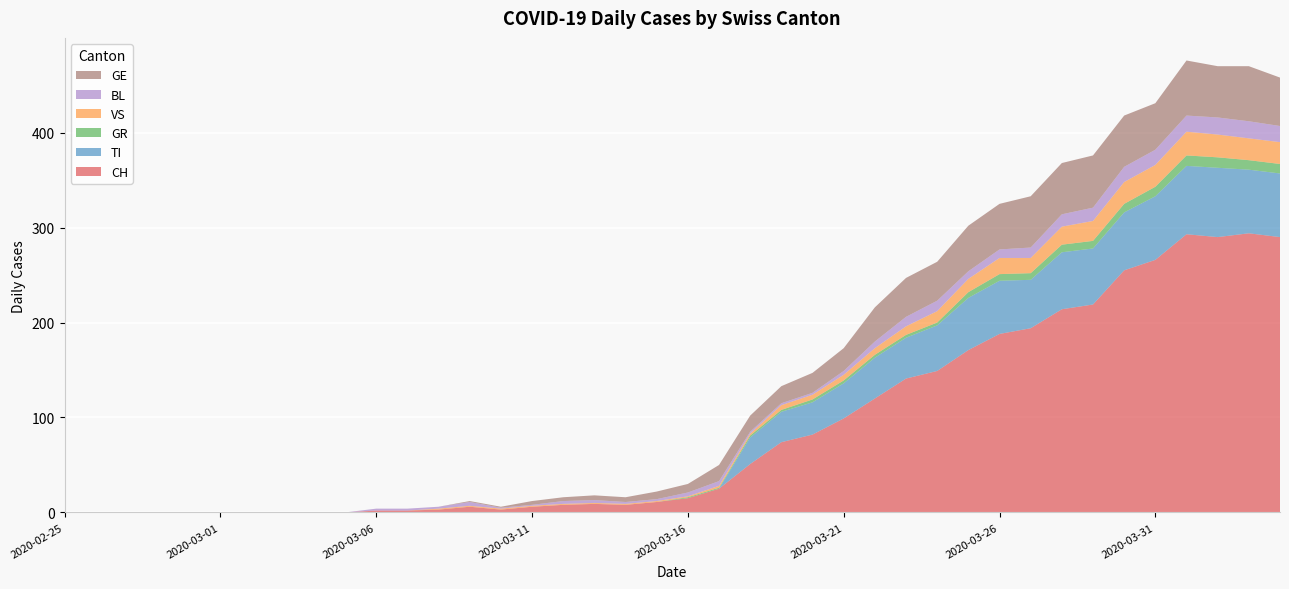

Reading left to right, transcribe all the data shown in this chart.

CH: 2020-02-25=0	2020-02-26=0	2020-02-27=0	2020-02-28=0	2020-02-29=0	2020-03-01=0	2020-03-02=0	2020-03-03=0	2020-03-04=0	2020-03-05=0	2020-03-06=2	2020-03-07=2	2020-03-08=3	2020-03-09=6	2020-03-10=3	2020-03-11=6	2020-03-12=8	2020-03-13=9	2020-03-14=8	2020-03-15=11	2020-03-16=15	2020-03-17=25	2020-03-18=51	2020-03-19=74	2020-03-20=82	2020-03-21=99	2020-03-22=120	2020-03-23=141	2020-03-24=149	2020-03-25=171	2020-03-26=188	2020-03-27=194	2020-03-28=214	2020-03-29=219	2020-03-30=255	2020-03-31=266	2020-04-01=293	2020-04-02=290	2020-04-03=294	2020-04-04=290
TI: 2020-02-25=0	2020-02-26=0	2020-02-27=0	2020-02-28=0	2020-02-29=0	2020-03-01=0	2020-03-02=0	2020-03-03=0	2020-03-04=0	2020-03-05=0	2020-03-06=0	2020-03-07=0	2020-03-08=0	2020-03-09=0	2020-03-10=0	2020-03-11=0	2020-03-12=0	2020-03-13=0	2020-03-14=0	2020-03-15=0	2020-03-16=0	2020-03-17=0	2020-03-18=28	2020-03-19=32	2020-03-20=34	2020-03-21=37	2020-03-22=43	2020-03-23=43	2020-03-24=48	2020-03-25=55	2020-03-26=56	2020-03-27=51	2020-03-28=60	2020-03-29=59	2020-03-30=61	2020-03-31=67	2020-04-01=72	2020-04-02=73	2020-04-03=67	2020-04-04=67
GR: 2020-02-25=0	2020-02-26=0	2020-02-27=0	2020-02-28=0	2020-02-29=0	2020-03-01=0	2020-03-02=0	2020-03-03=0	2020-03-04=0	2020-03-05=0	2020-03-06=0	2020-03-07=0	2020-03-08=0	2020-03-09=0	2020-03-10=0	2020-03-11=0	2020-03-12=0	2020-03-13=0	2020-03-14=0	2020-03-15=0	2020-03-16=1	2020-03-17=1	2020-03-18=2	2020-03-19=2	2020-03-20=3	2020-03-21=3	2020-03-22=3	2020-03-23=3	2020-03-24=3	2020-03-25=6	2020-03-26=7	2020-03-27=7	2020-03-28=8	2020-03-29=8	2020-03-30=9	2020-03-31=10	2020-04-01=11	2020-04-02=11	2020-04-03=10	2020-04-04=10
VS: 2020-02-25=0	2020-02-26=0	2020-02-27=0	2020-02-28=0	2020-02-29=0	2020-03-01=0	2020-03-02=0	2020-03-03=0	2020-03-04=0	2020-03-05=0	2020-03-06=0	2020-03-07=0	2020-03-08=1	2020-03-09=1	2020-03-10=1	2020-03-11=1	2020-03-12=1	2020-03-13=1	2020-03-14=1	2020-03-15=1	2020-03-16=1	2020-03-17=2	2020-03-18=2	2020-03-19=5	2020-03-20=5	2020-03-21=6	2020-03-22=7	2020-03-23=9	2020-03-24=12	2020-03-25=14	2020-03-26=17	2020-03-27=16	2020-03-28=19	2020-03-29=21	2020-03-30=23	2020-03-31=23	2020-04-01=25	2020-04-02=24	2020-04-03=23	2020-04-04=23
BL: 2020-02-25=0	2020-02-26=0	2020-02-27=0	2020-02-28=0	2020-02-29=0	2020-03-01=0	2020-03-02=0	2020-03-03=0	2020-03-04=0	2020-03-05=0	2020-03-06=2	2020-03-07=2	2020-03-08=2	2020-03-09=4	2020-03-10=1	2020-03-11=1	2020-03-12=3	2020-03-13=3	2020-03-14=2	2020-03-15=2	2020-03-16=4	2020-03-17=5	2020-03-18=2	2020-03-19=2	2020-03-20=2	2020-03-21=4	2020-03-22=7	2020-03-23=10	2020-03-24=11	2020-03-25=8	2020-03-26=9	2020-03-27=11	2020-03-28=13	2020-03-29=14	2020-03-30=16	2020-03-31=16	2020-04-01=17	2020-04-02=18	2020-04-03=18	2020-04-04=17
GE: 2020-02-25=0	2020-02-26=0	2020-02-27=0	2020-02-28=0	2020-02-29=0	2020-03-01=0	2020-03-02=0	2020-03-03=0	2020-03-04=0	2020-03-05=0	2020-03-06=0	2020-03-07=0	2020-03-08=0	2020-03-09=1	2020-03-10=1	2020-03-11=4	2020-03-12=4	2020-03-13=5	2020-03-14=5	2020-03-15=8	2020-03-16=9	2020-03-17=17	2020-03-18=17	2020-03-19=18	2020-03-20=21	2020-03-21=24	2020-03-22=36	2020-03-23=41	2020-03-24=41	2020-03-25=48	2020-03-26=48	2020-03-27=54	2020-03-28=54	2020-03-29=55	2020-03-30=54	2020-03-31=49	2020-04-01=58	2020-04-02=54	2020-04-03=58	2020-04-04=51